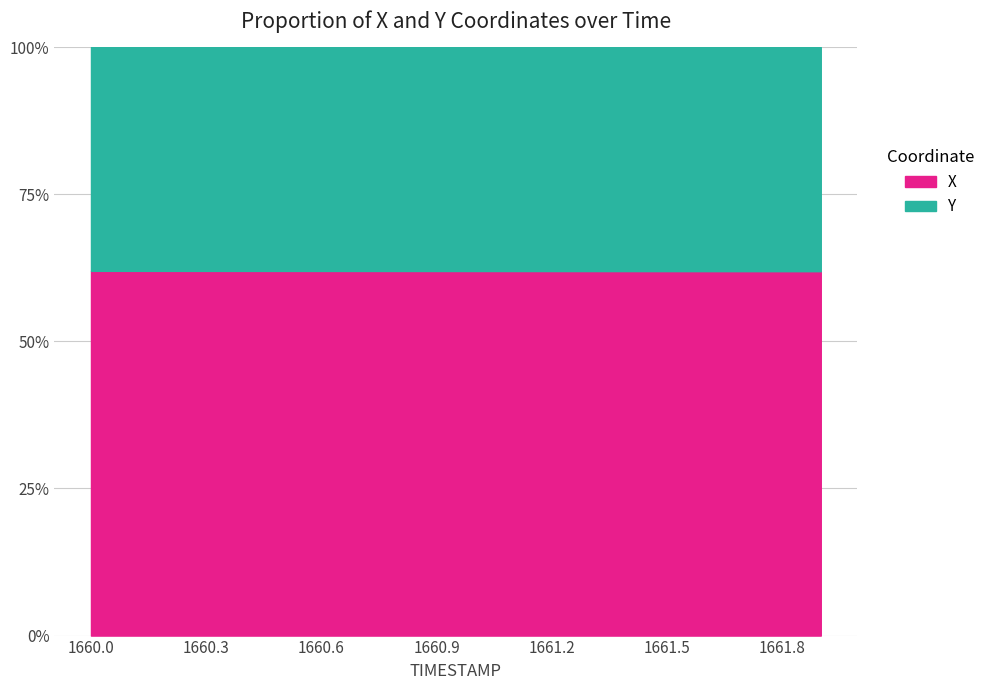

Count the number of data series in this chart.

2